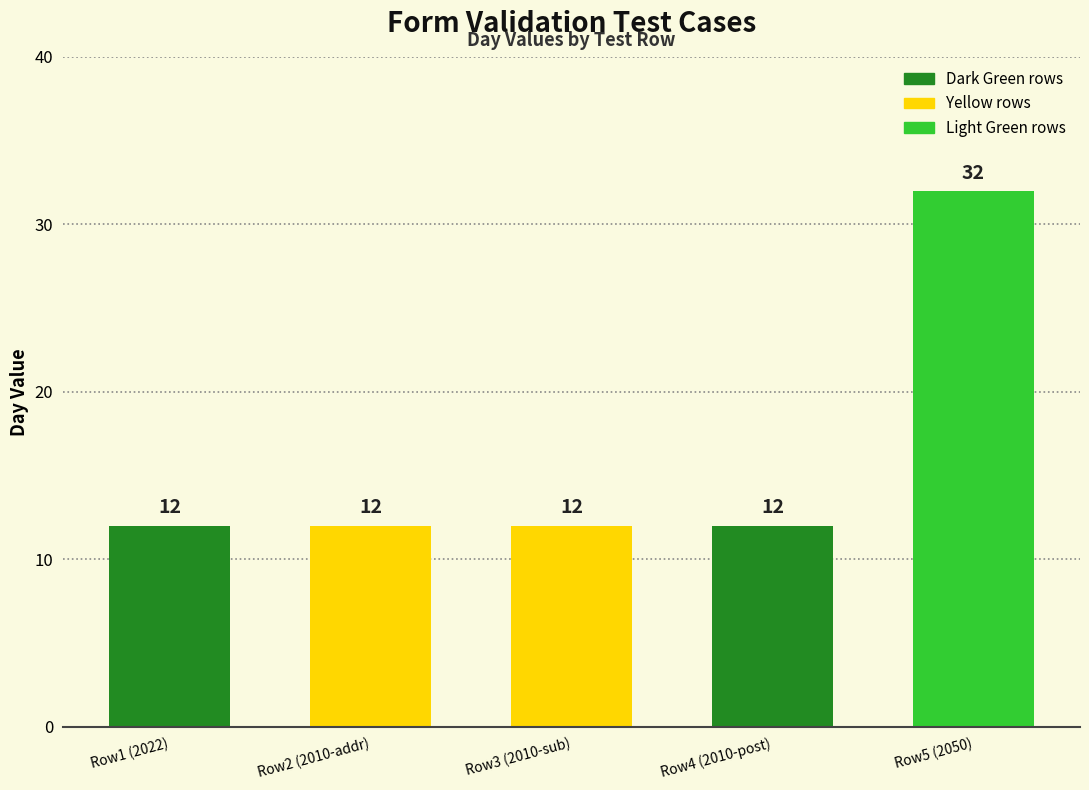

What is the value of the 3rd bar from the left?

12